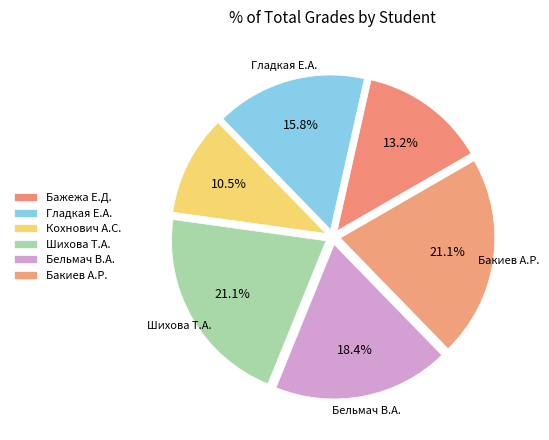

Is there any slice that represents more than half of the pie?

No